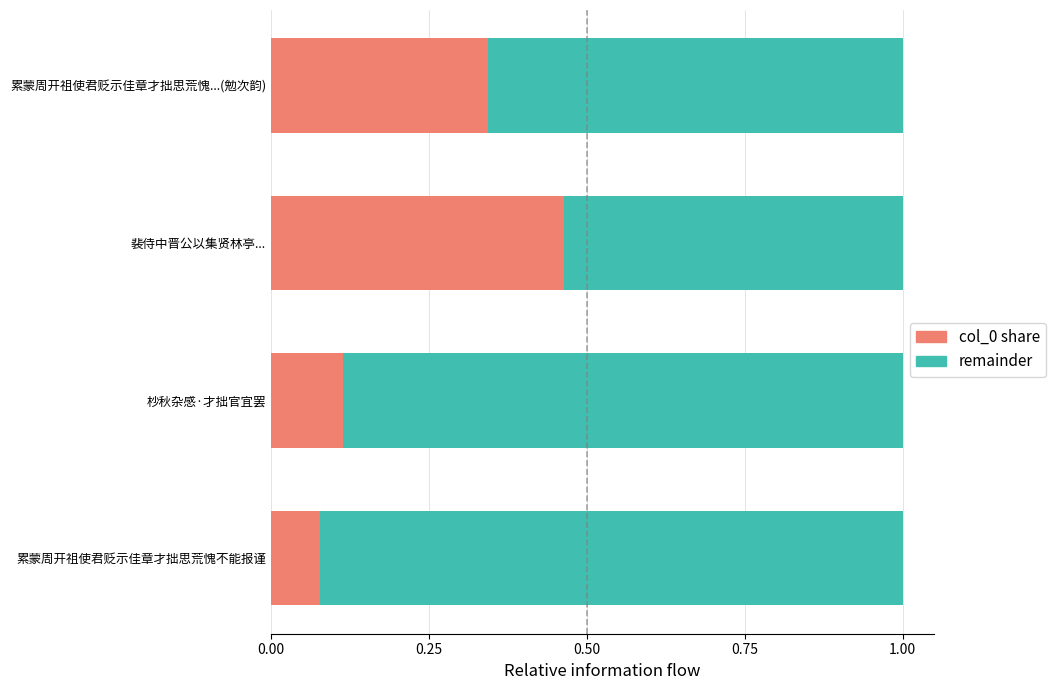

Count the col_0 share values in the range 0 to 1.

4